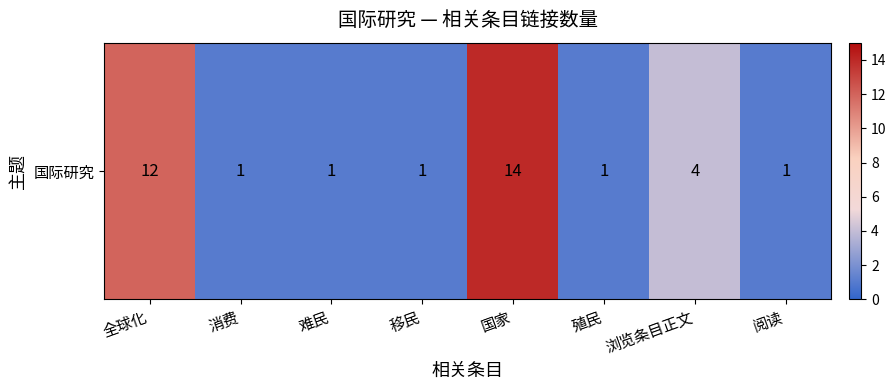

Rank the categories by value from highest to lowest.

国家, 全球化, 浏览条目正文, 消费, 难民, 移民, 殖民, 阅读